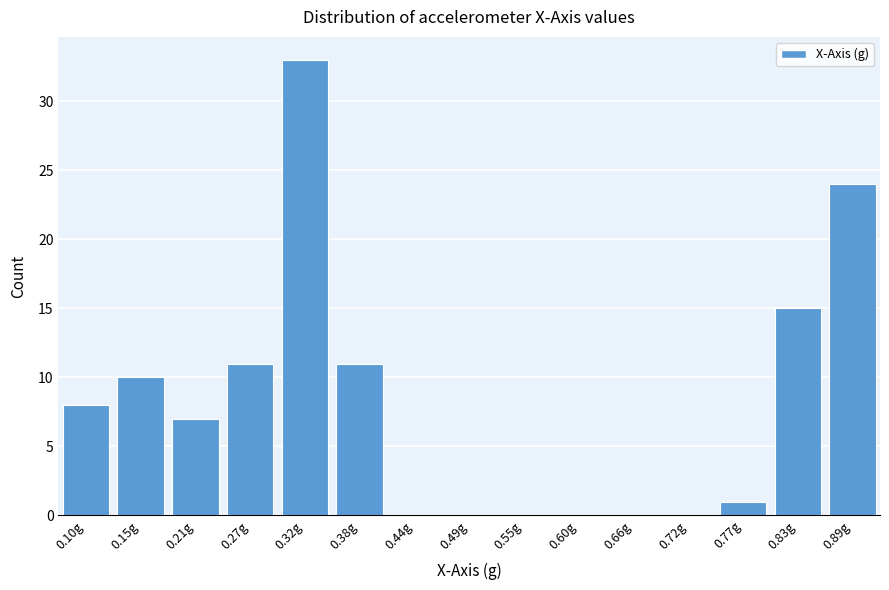

Reading left to right, extract all data points from this chart.

0.10g=8	0.15g=10	0.21g=7	0.27g=11	0.32g=33	0.38g=11	0.44g=0	0.49g=0	0.55g=0	0.60g=0	0.66g=0	0.72g=0	0.77g=1	0.83g=15	0.89g=24